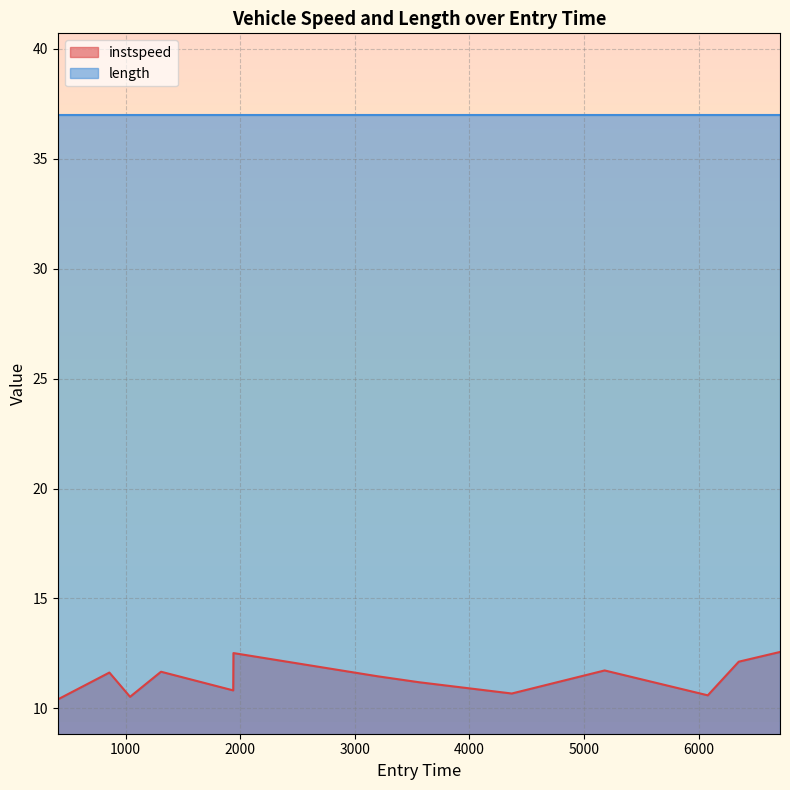

List the series in order of their overall mean, lowest first.

instspeed, length